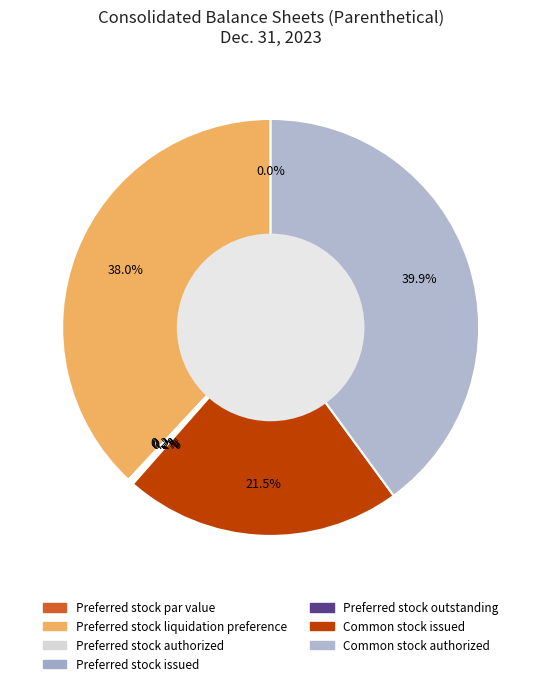

Which category has the smallest portion of the pie?

Preferred stock par value